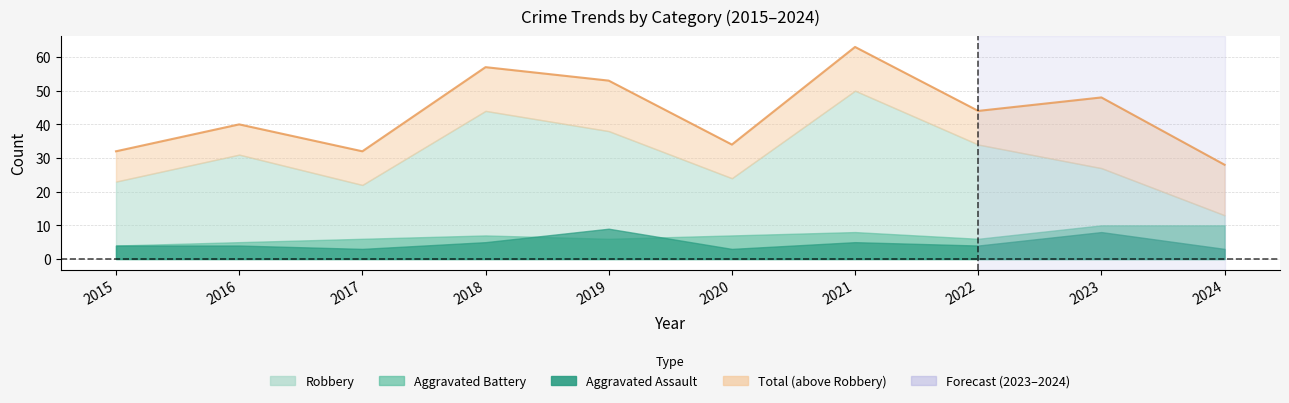

Reading left to right, list all the values displayed in this chart.

Aggravated Assault: 2015=4	2016=4	2017=3	2018=5	2019=9	2020=3	2021=5	2022=4	2023=8	2024=3
Aggravated Battery: 2015=4	2016=5	2017=6	2018=7	2019=6	2020=7	2021=8	2022=6	2023=10	2024=10
Robbery: 2015=23	2016=31	2017=22	2018=44	2019=38	2020=24	2021=50	2022=34	2023=27	2024=13
Total: 2015=32	2016=40	2017=32	2018=57	2019=53	2020=34	2021=63	2022=44	2023=48	2024=28